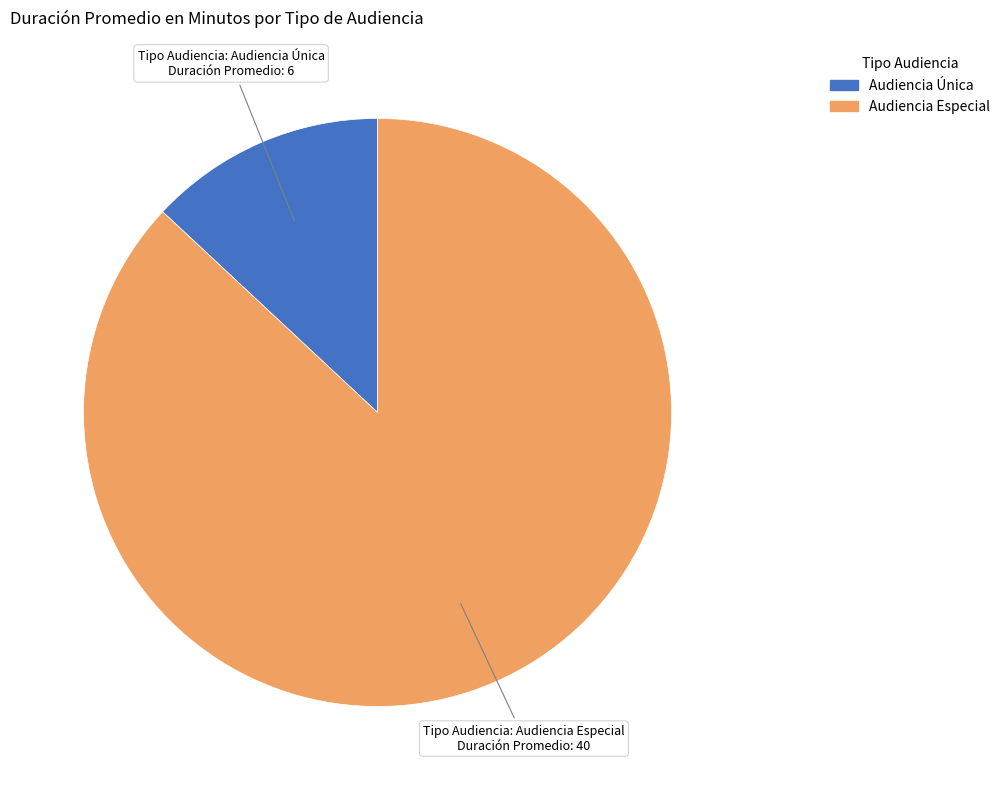

Combined, do Audiencia Especial and Audiencia Única account for over 50%?

Yes